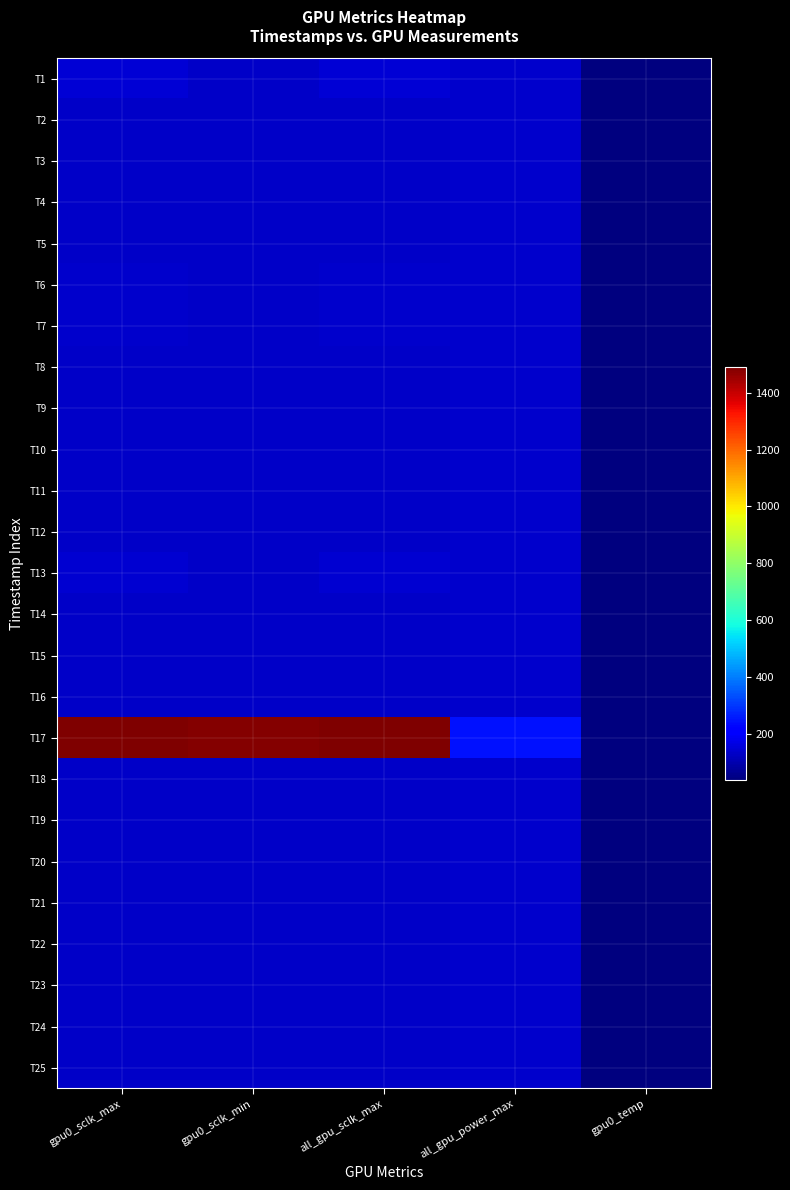

At how many categories does at least one series exceed 373?

3